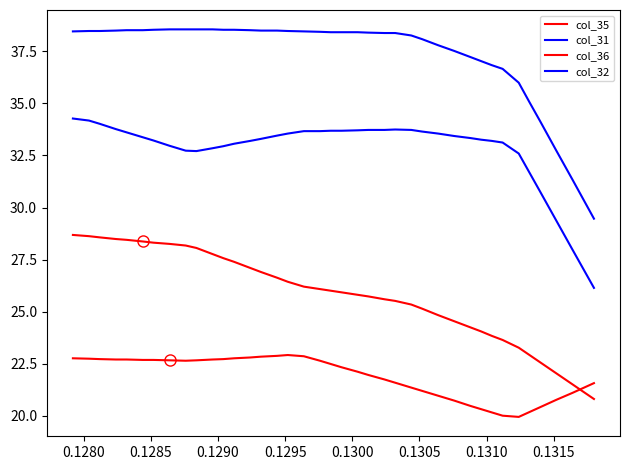

How many lines are shown in the chart?

4